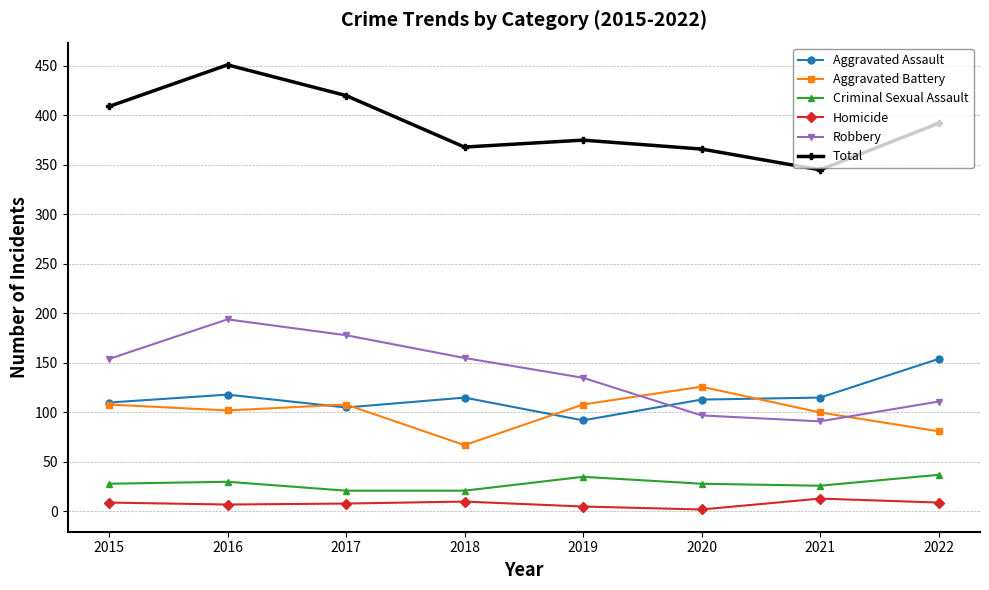

How many distinct data groups are displayed?

6